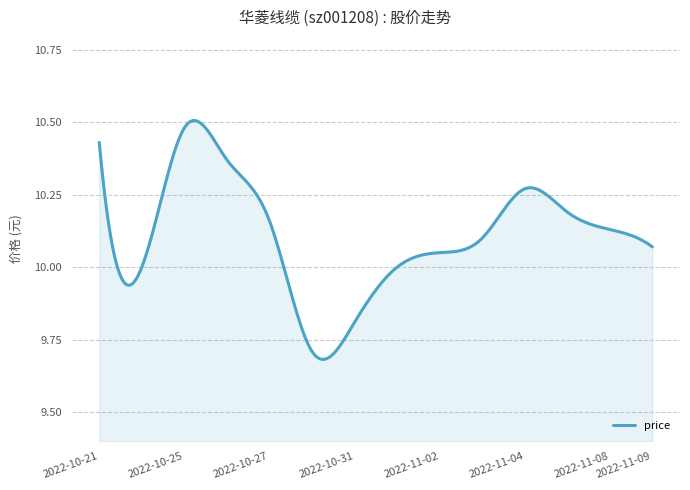

What is the value of the 6th point from the left?

9.7